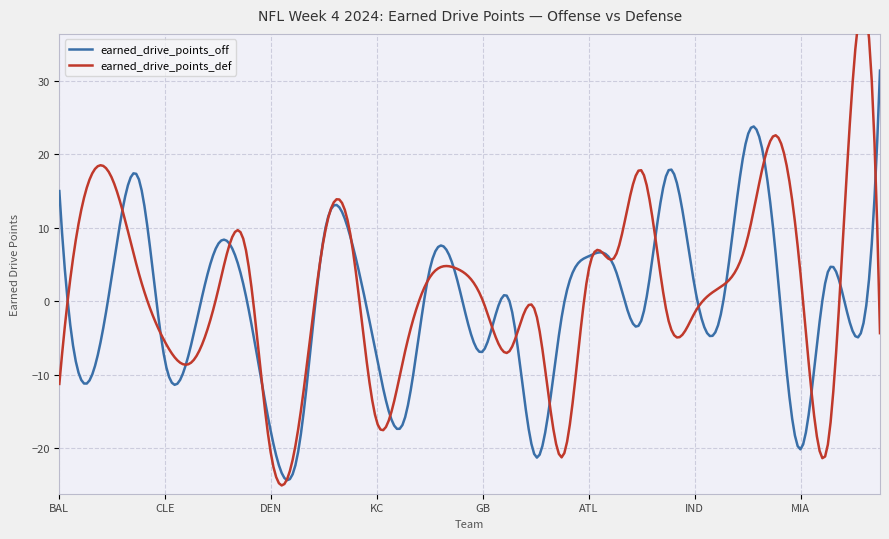

How many series are shown in this chart?

2